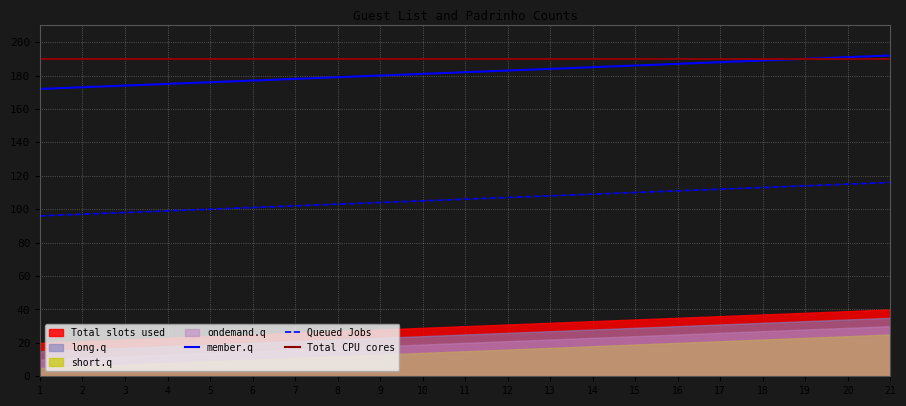

The member.q series shows 182 at 11. True or false?

True